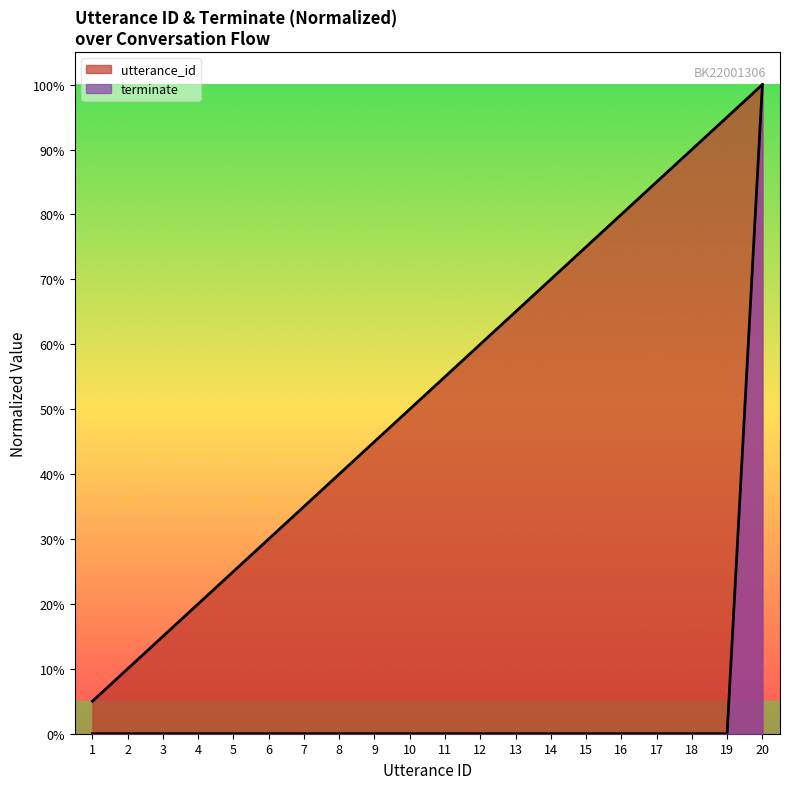

What is the value of the utterance_id point at the 19th from the left?

0.9